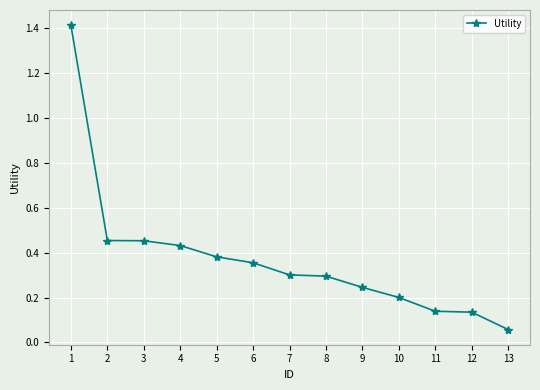

What is the sum of all values?

4.9